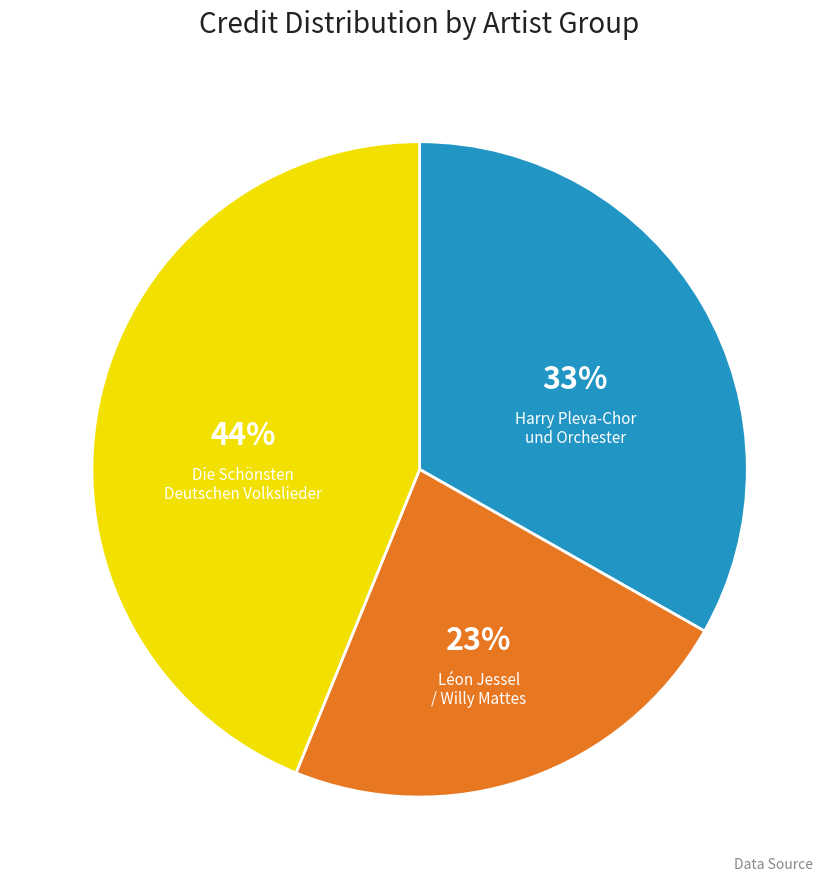

To the nearest percent, what portion does Léon Jessel / Willy Mattes represent?

23%